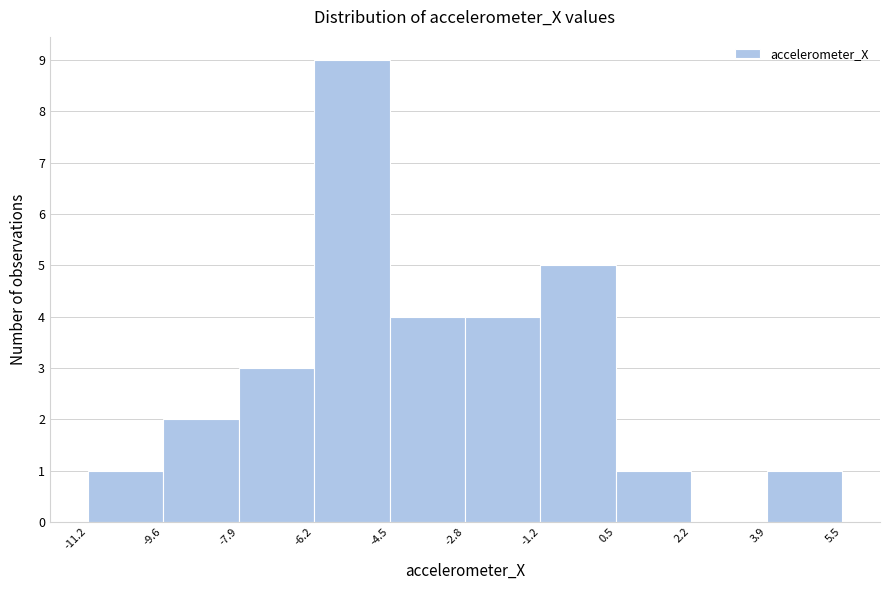

Over which range of the x-axis is the bar tallest?

-6.2 to -4.5